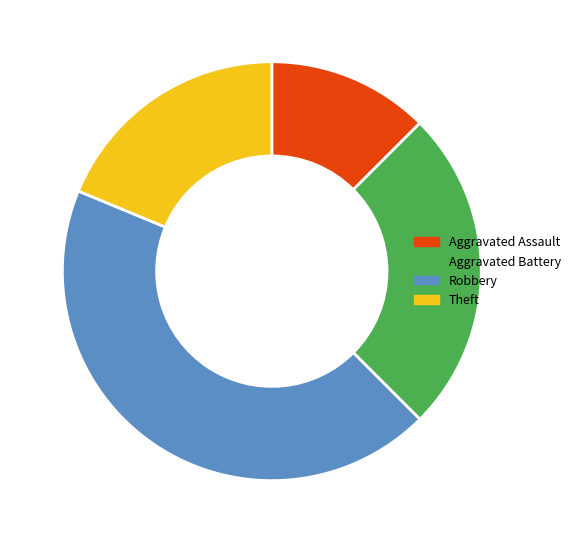

Between Aggravated Battery and Robbery, which is larger?

Robbery